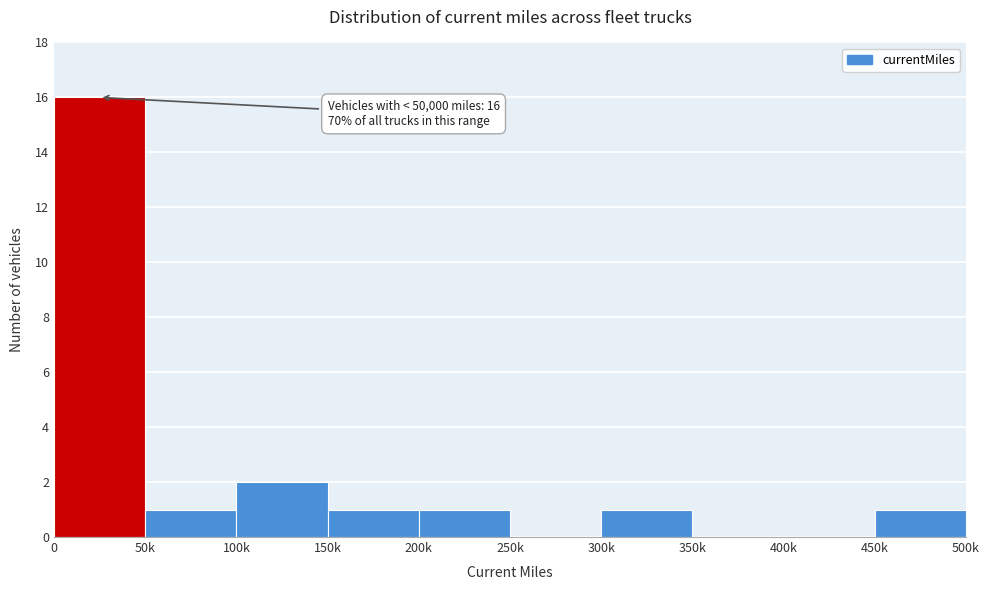

Reading left to right, transcribe all the data shown in this chart.

0=16	50k=1	100k=2	150k=1	200k=1	250k=0	300k=1	350k=0	400k=0	450k=1